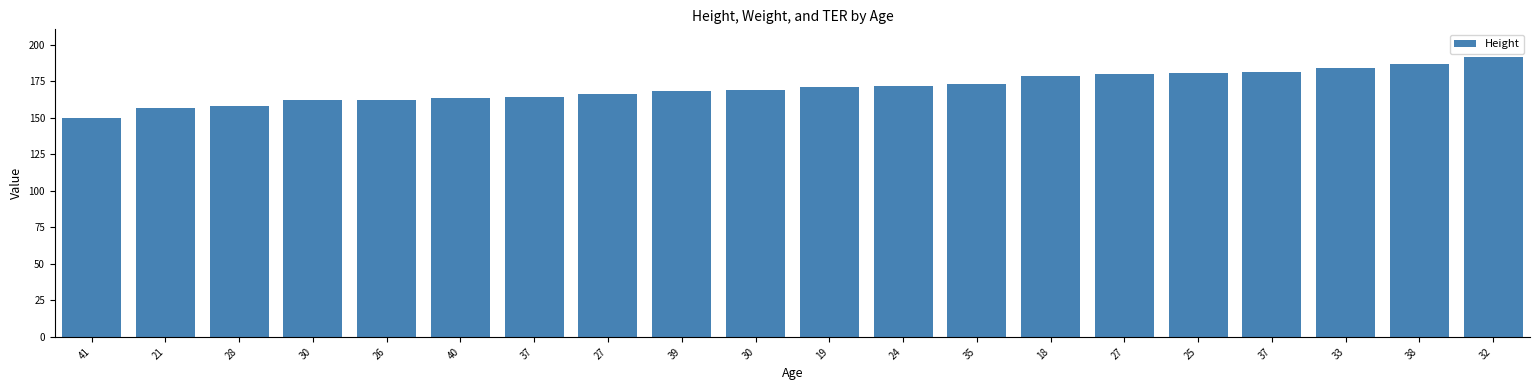

Which label corresponds to the smallest value in the chart?

41